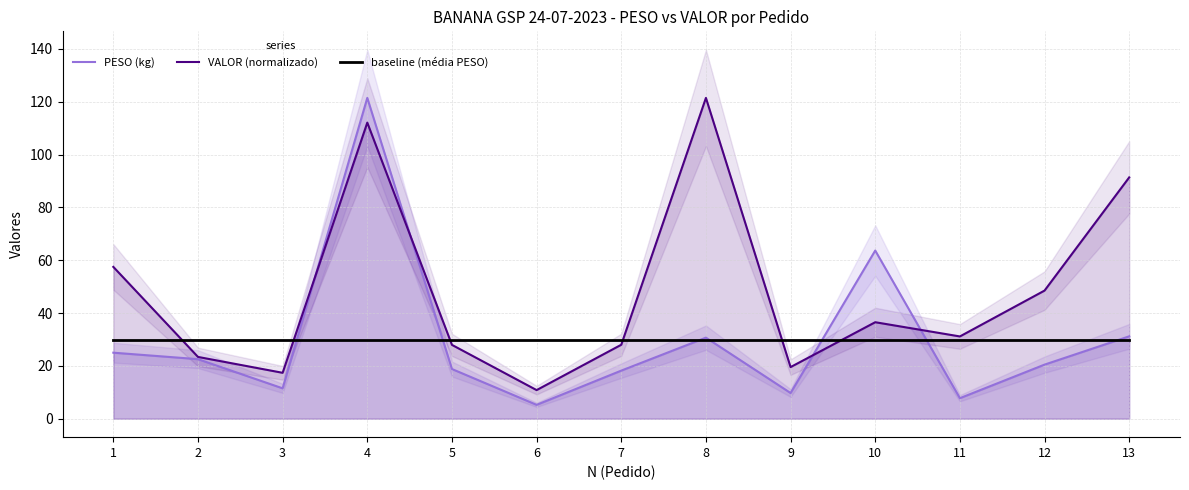

What is the sum of the PESO (kg) values at 6 and 9?

15.0